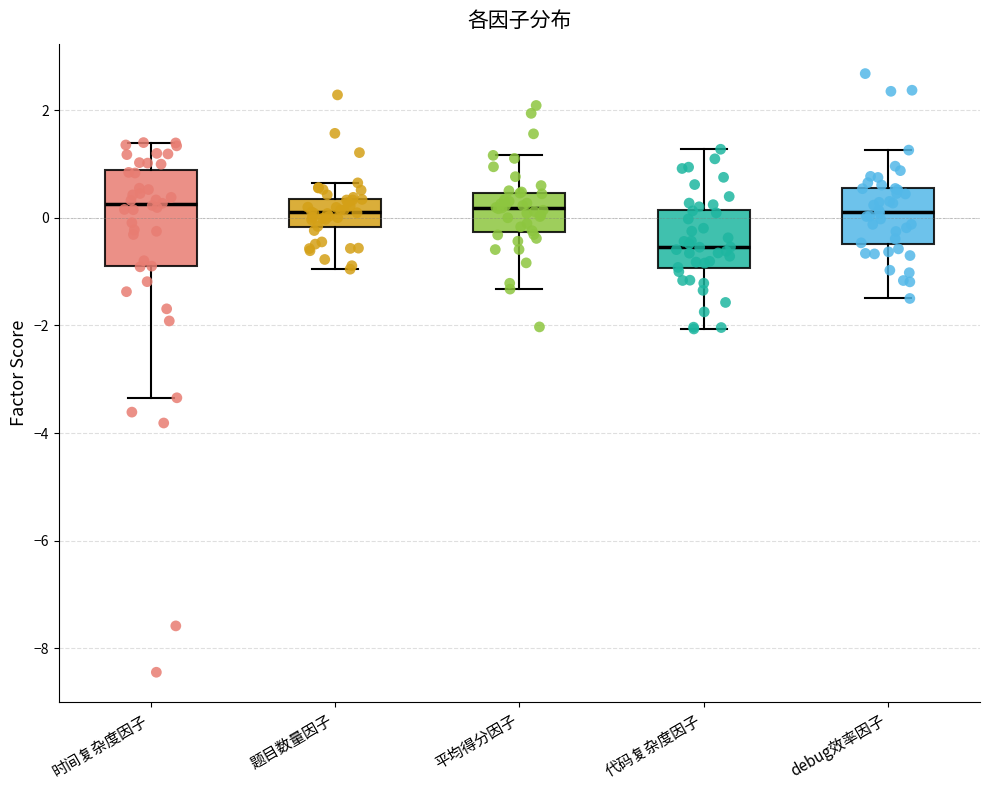

Where does the upper whisker of the box for 平均得分因子 end on the y-axis? The values are not printed on the chart, so give them approximately, as read against the axis.

1.2